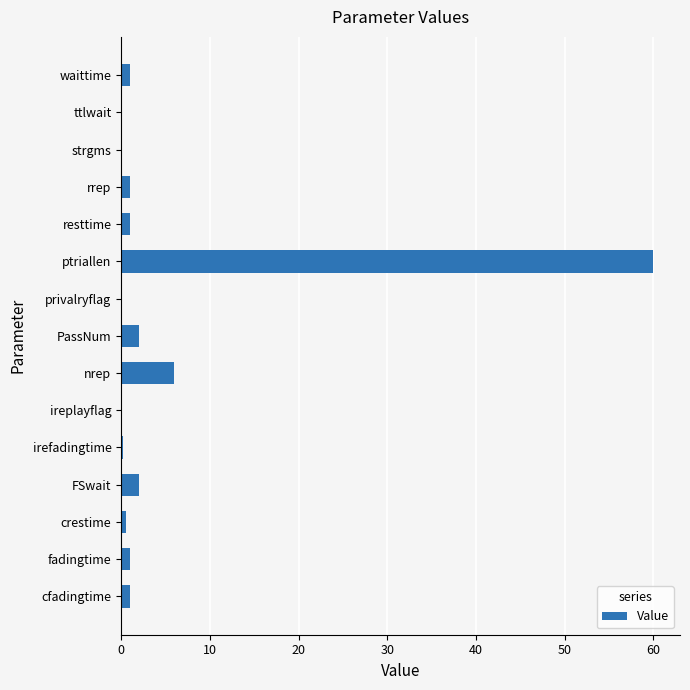

What is the approximate value at FSwait?

2.0